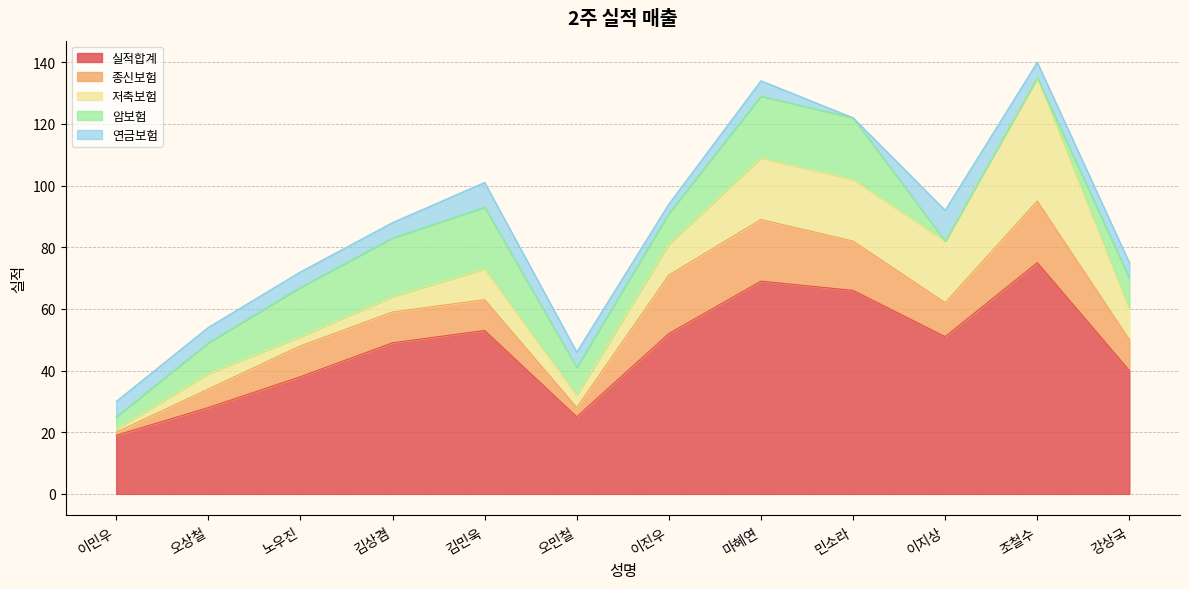

At how many categories does at least one series exceed 7?

12